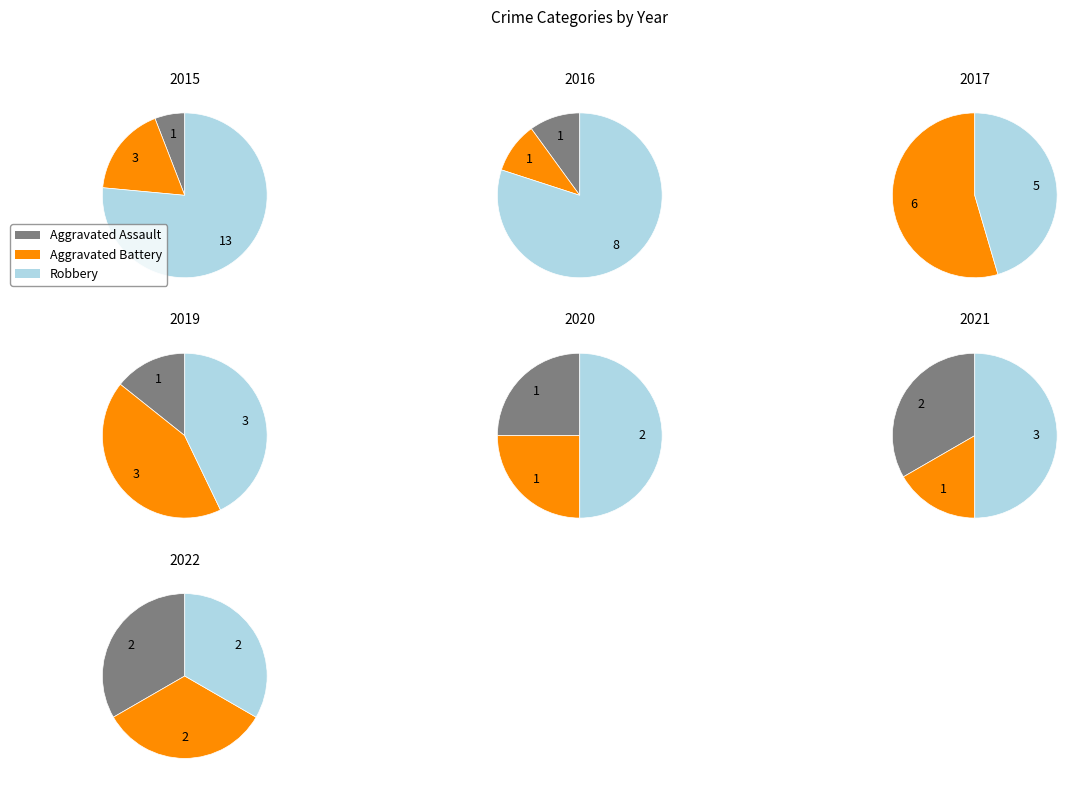

Rank the series at 2020 from highest to lowest value.

Robbery, Aggravated Assault, Aggravated Battery